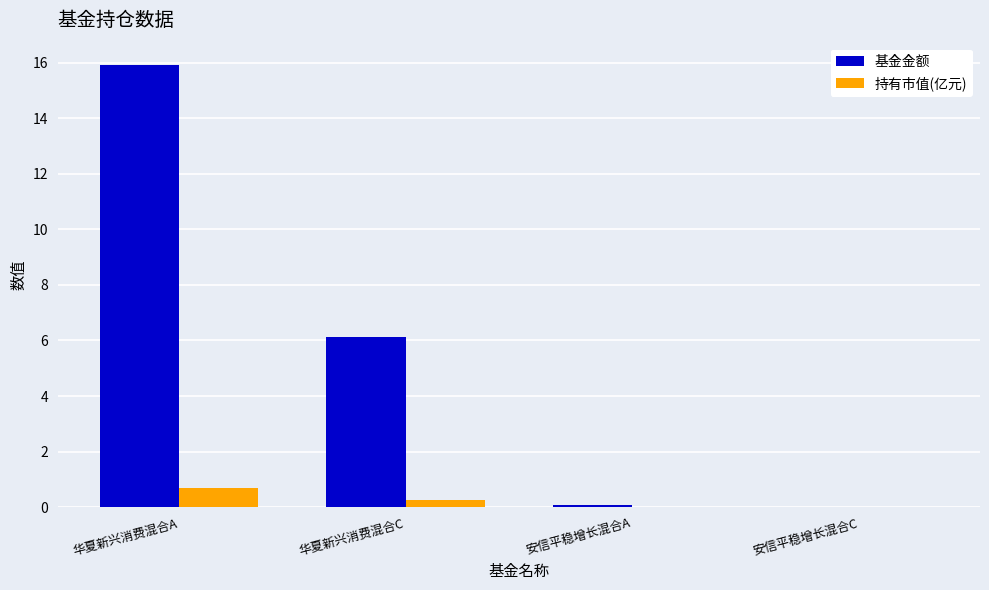

What is the maximum value shown in the chart?

15.9